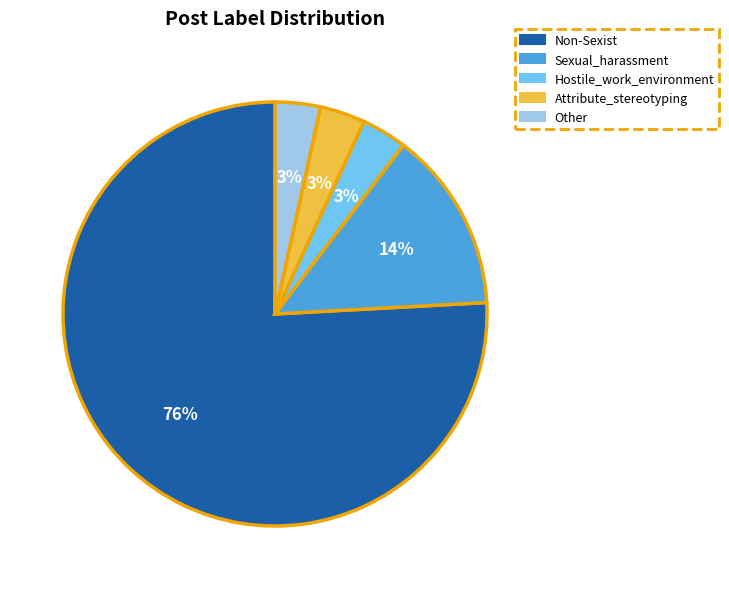

Is it true that Non-Sexist is 83% of the pie?

False